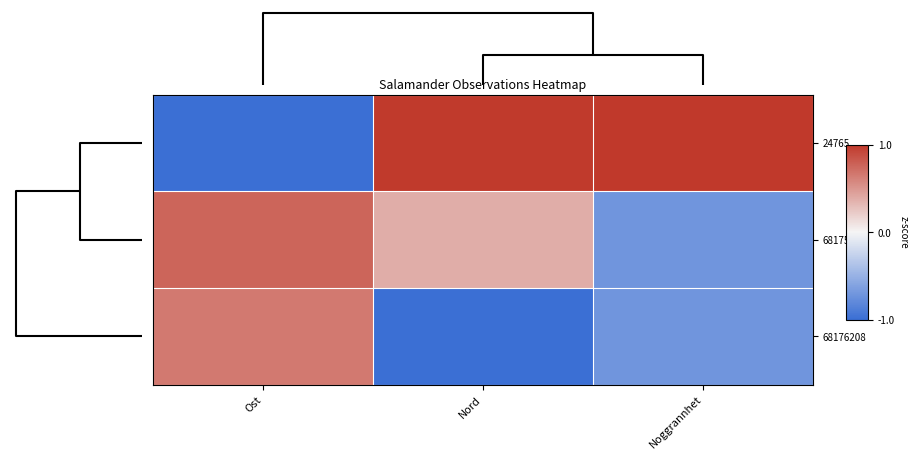

Which label corresponds to the smallest value in the chart?

Ost